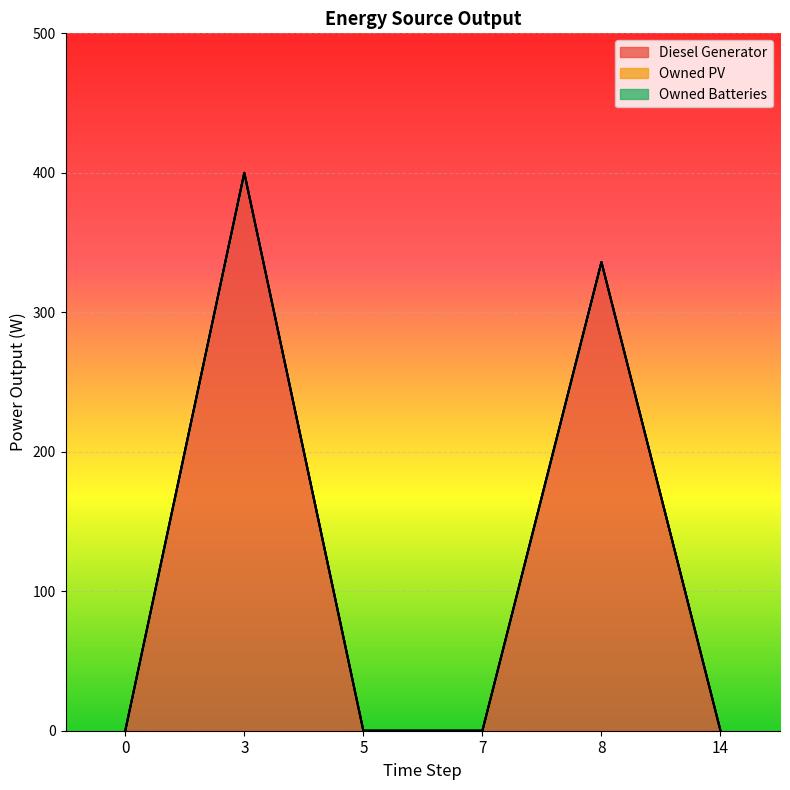

Which series has the largest total across all categories?

Diesel Generator